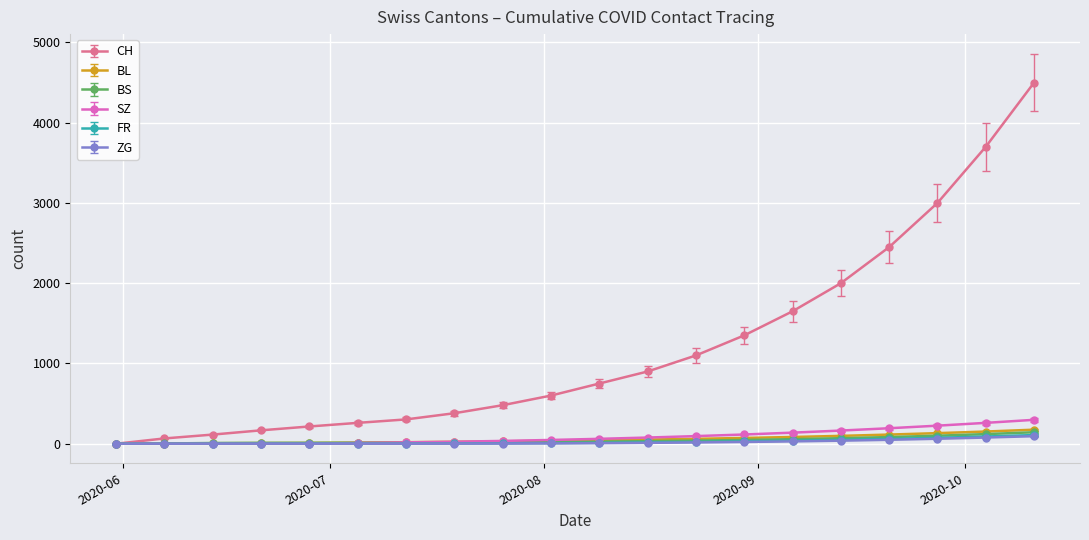

Which series has the largest total across all categories?

CH